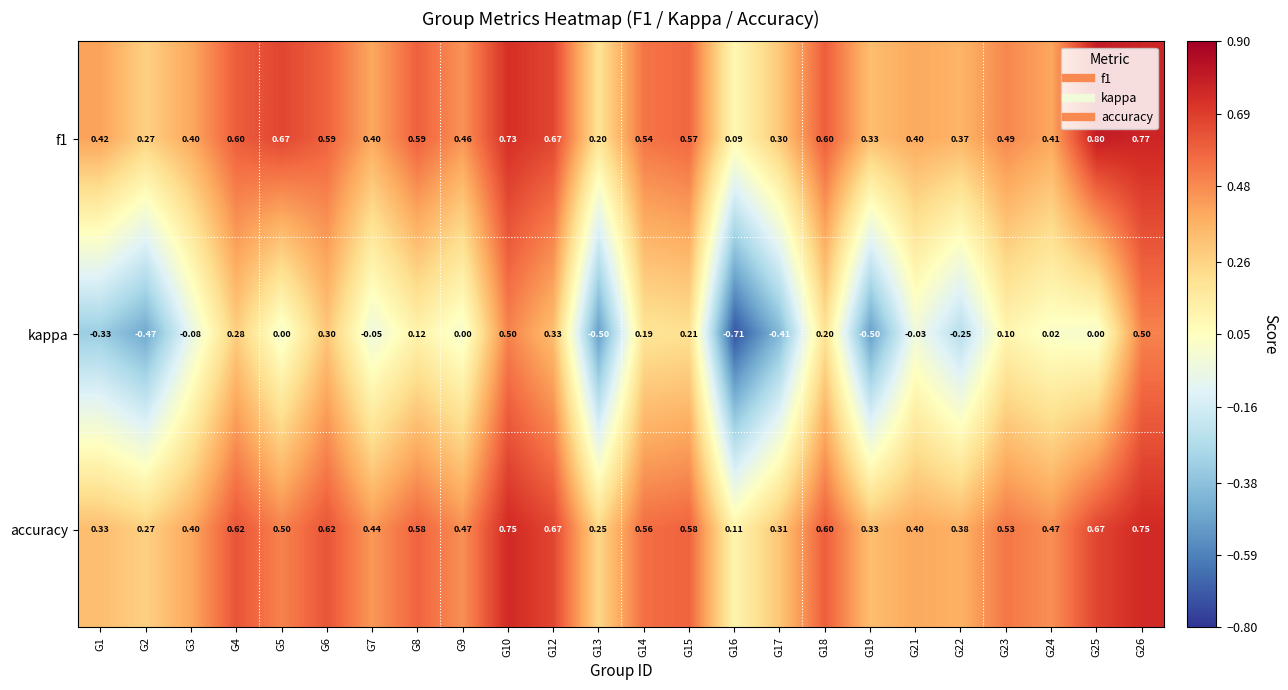

What is the total value across all series at G2?

0.1